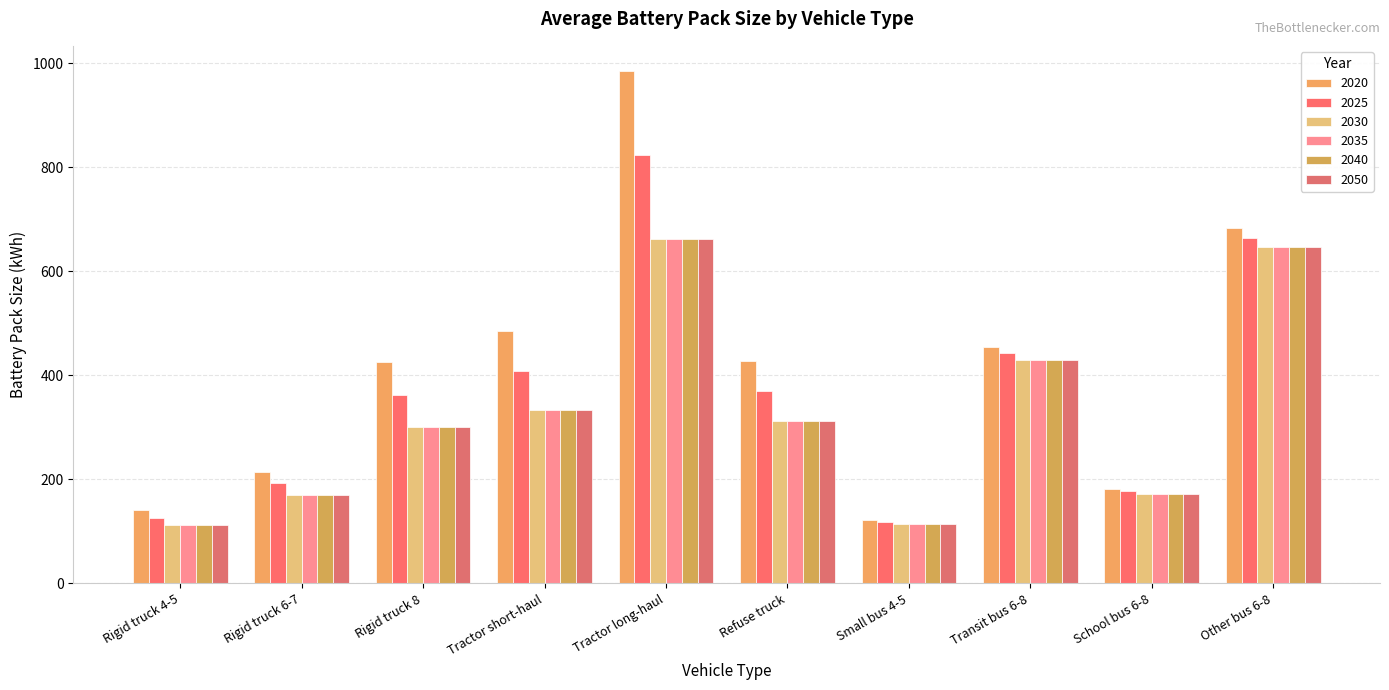

What is the label of the 3rd bar from the right?

Transit bus 6-8